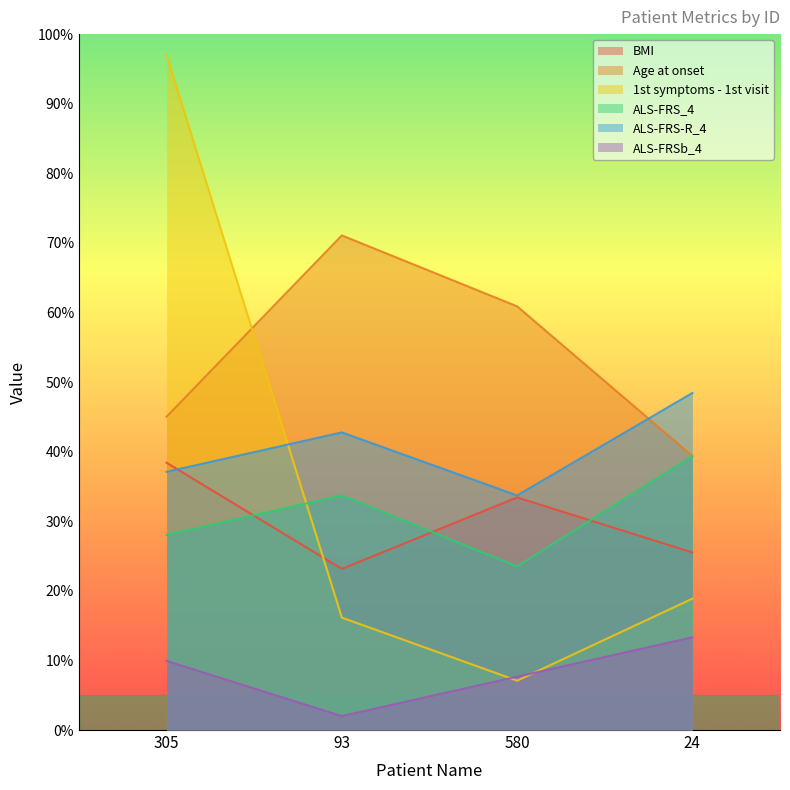

Reading right to left, extract all data points from this chart.

BMI: 25.5	33.4	23.2	38.4
Age at onset: 39.4	60.9	71.1	45.0
1st symptoms - 1st visit: 18.9	7.1	16.2	97.0
ALS-FRS_4: 39.4	23.5	33.7	28.0
ALS-FRS-R_4: 48.4	33.7	42.8	37.1
ALS-FRSb_4: 13.3	7.7	2.0	9.9